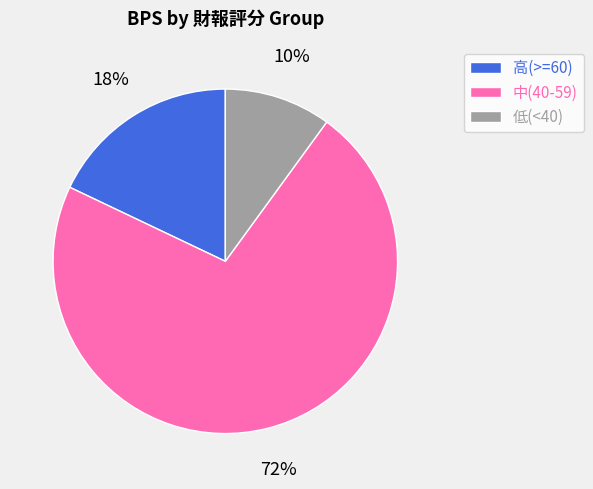

To the nearest percent, what is the combined percentage of 低(<40) and 高(>=60)?

28%